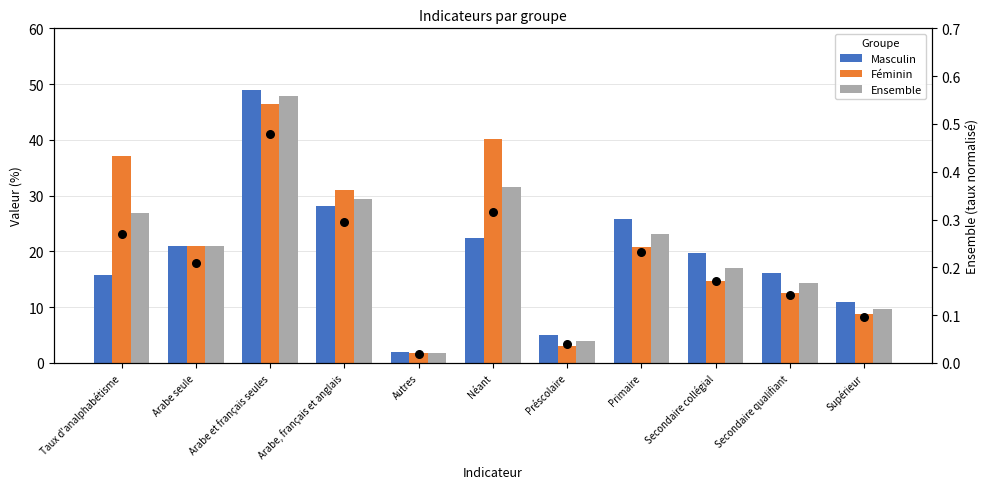

At how many categories does at least one series exceed 28?

4